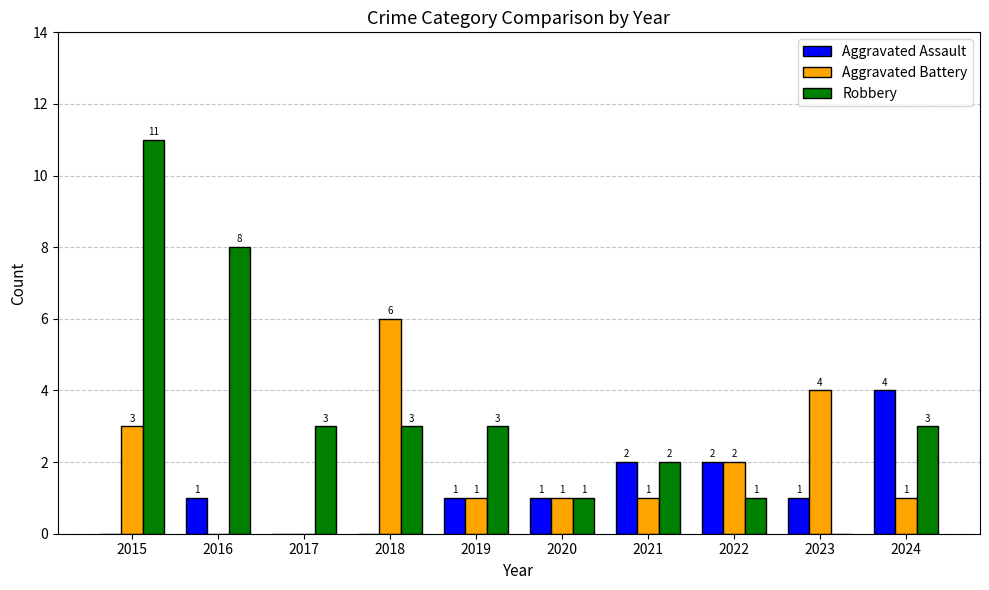

Does the chart contain stacked bars?

No